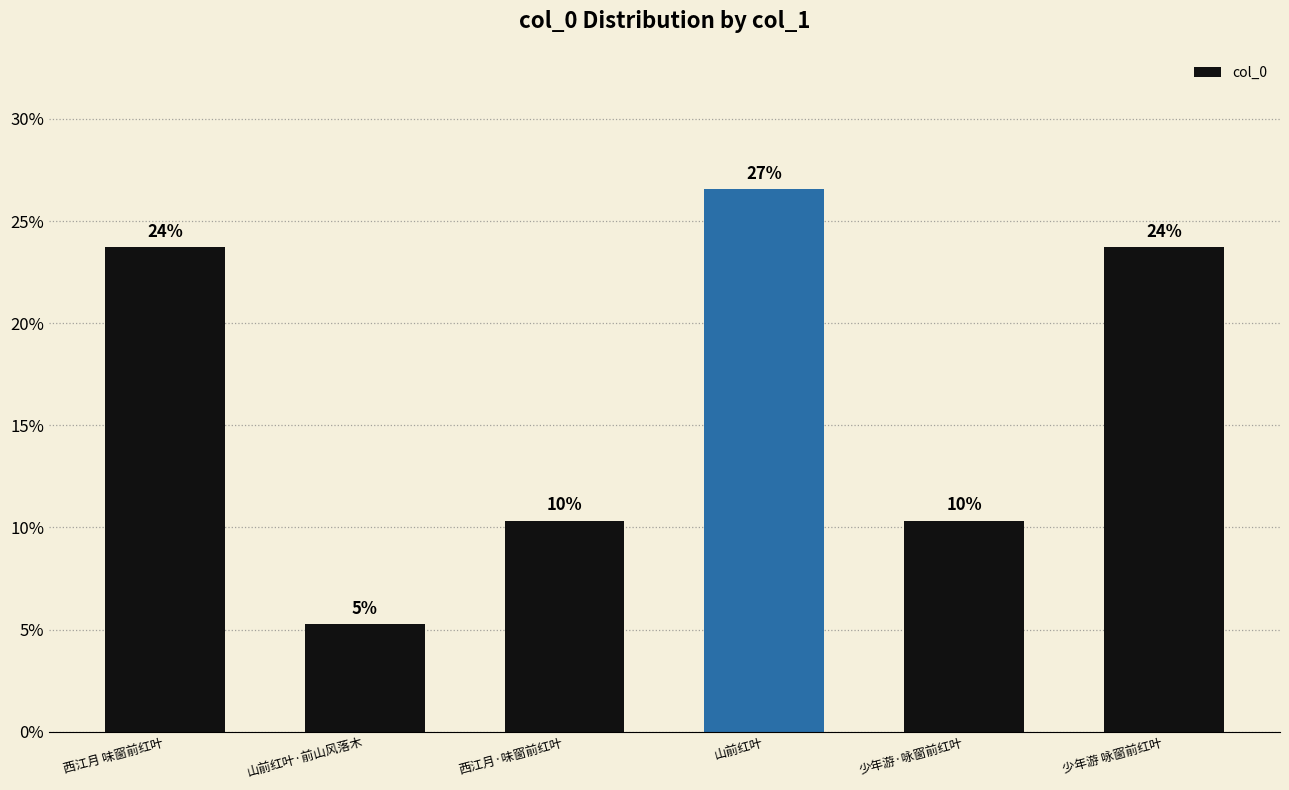

True or false: the data shows 0.1 at 少年游·咏窗前红叶.

True